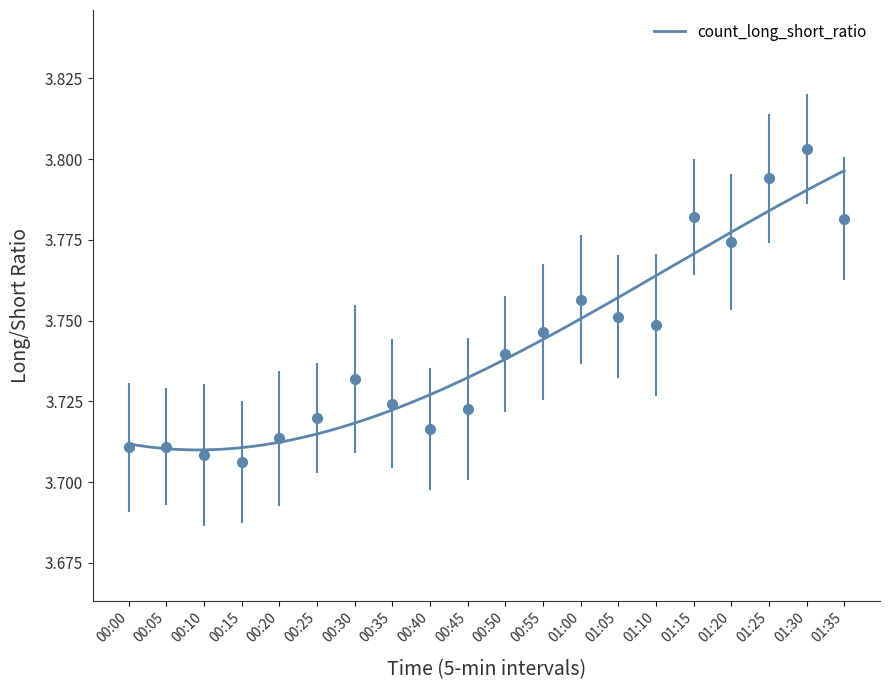

What is the label of the 9th point from the left?

00:40